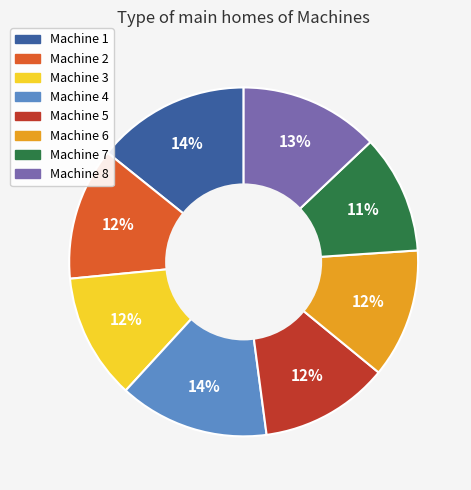

Approximately how many times larger is the value at Machine 1 compared to Machine 4?

1.0